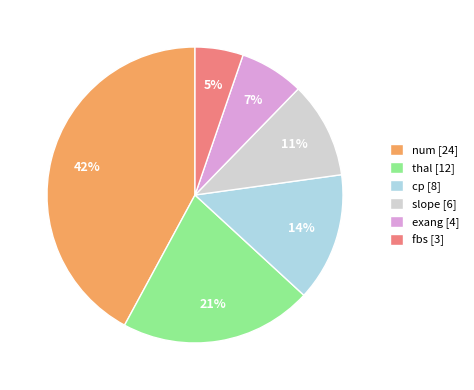

To the nearest percent, what is the difference between the largest and smallest slice percentages?

37%